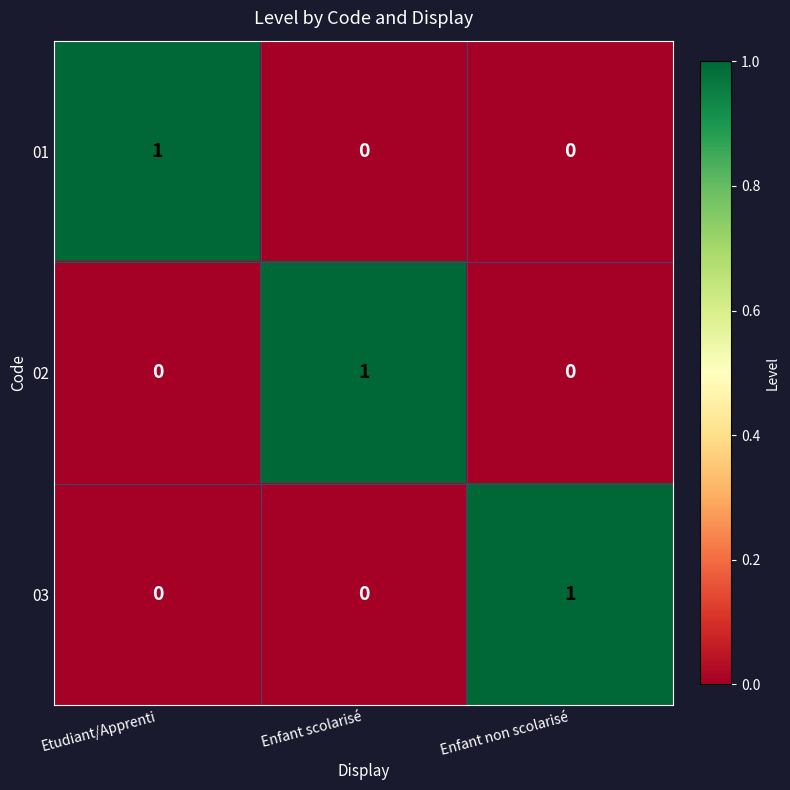

True or false: 02 has a value of 2 at Enfant scolarisé.

False